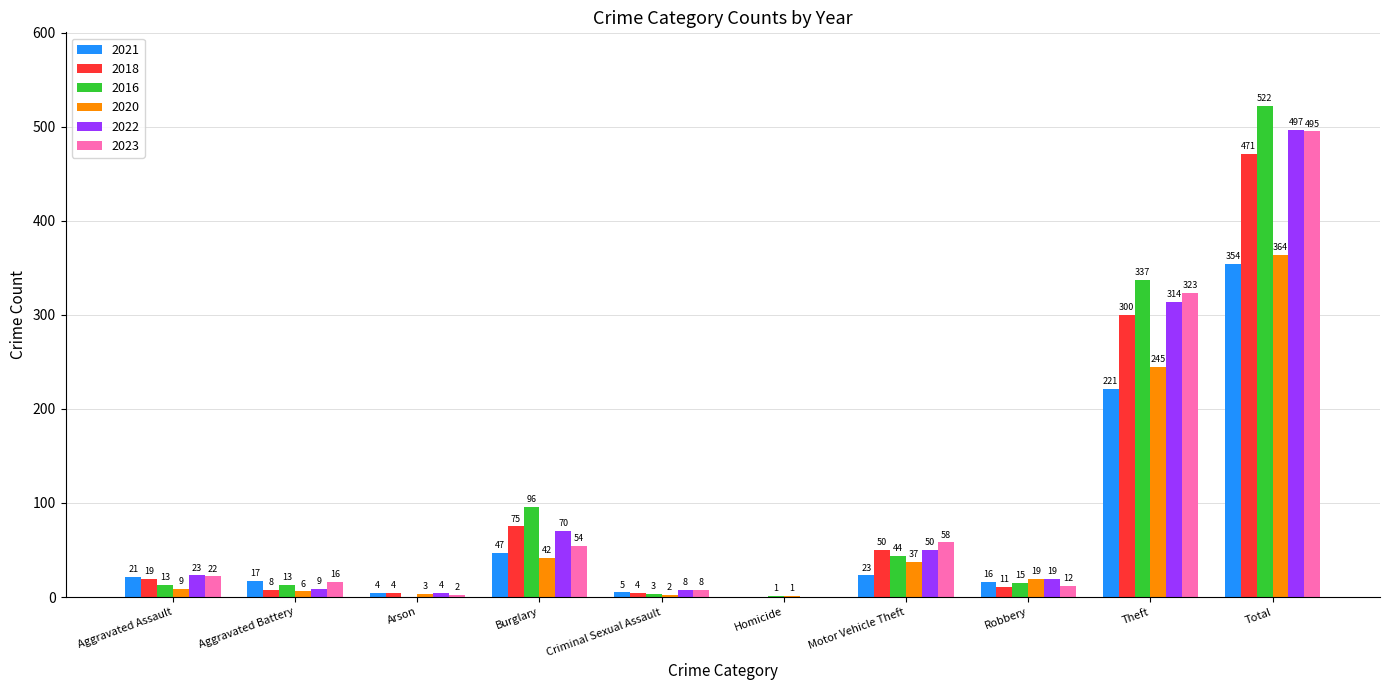

Where is 2016 nearest to the value 261?

Theft